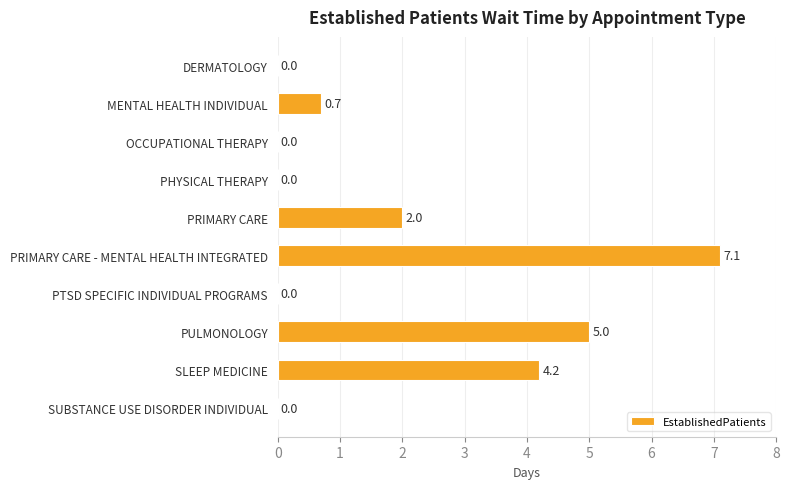

Which category has the highest value across all series?

PRIMARY CARE - MENTAL HEALTH INTEGRATED